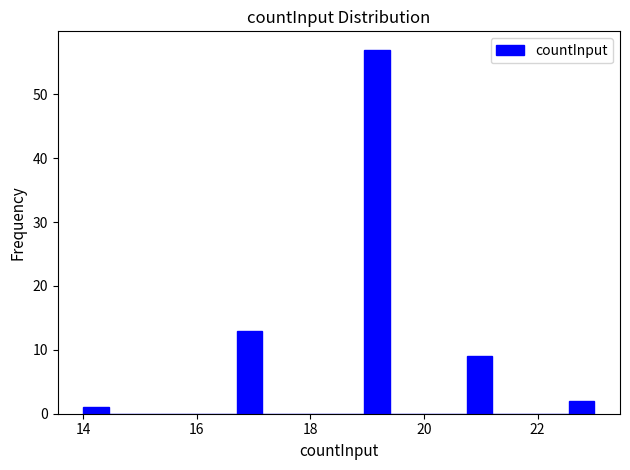

Around what value on the x-axis is the tallest bar? Give the approximate position of its centre, as read against the axis.

19.2